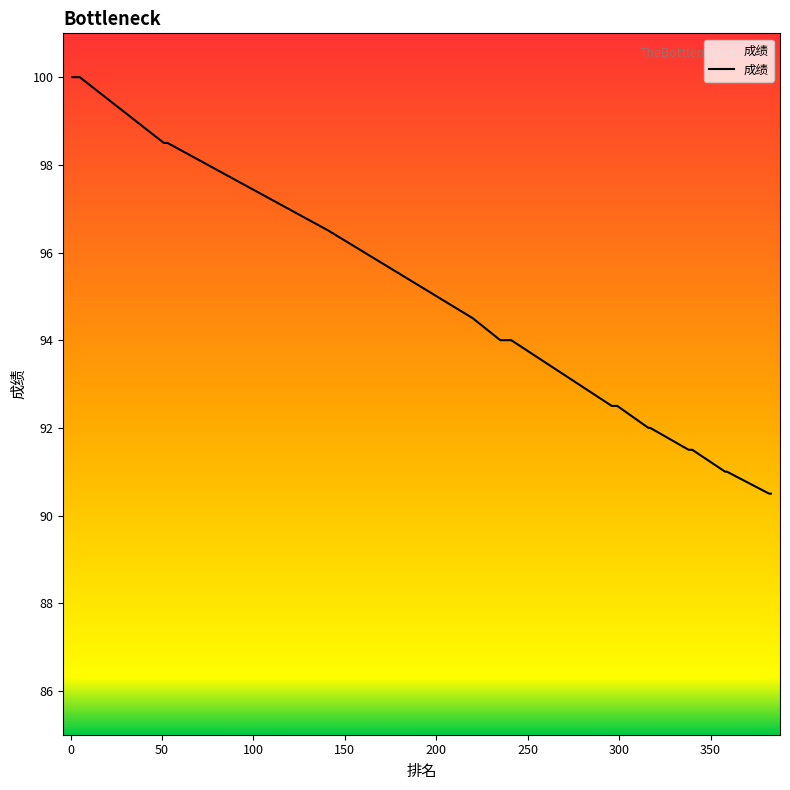

What is the minimum value shown in the chart?

90.5